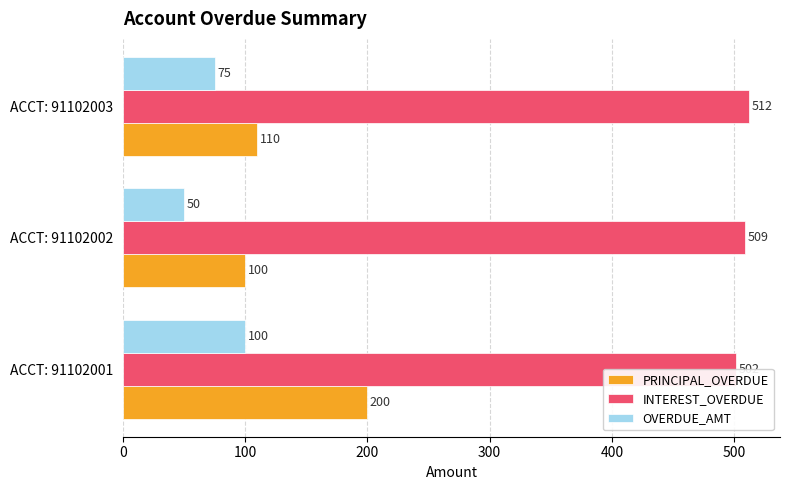

The value of INTEREST_OVERDUE at ACCT: 91102002 is 324. True or false?

False